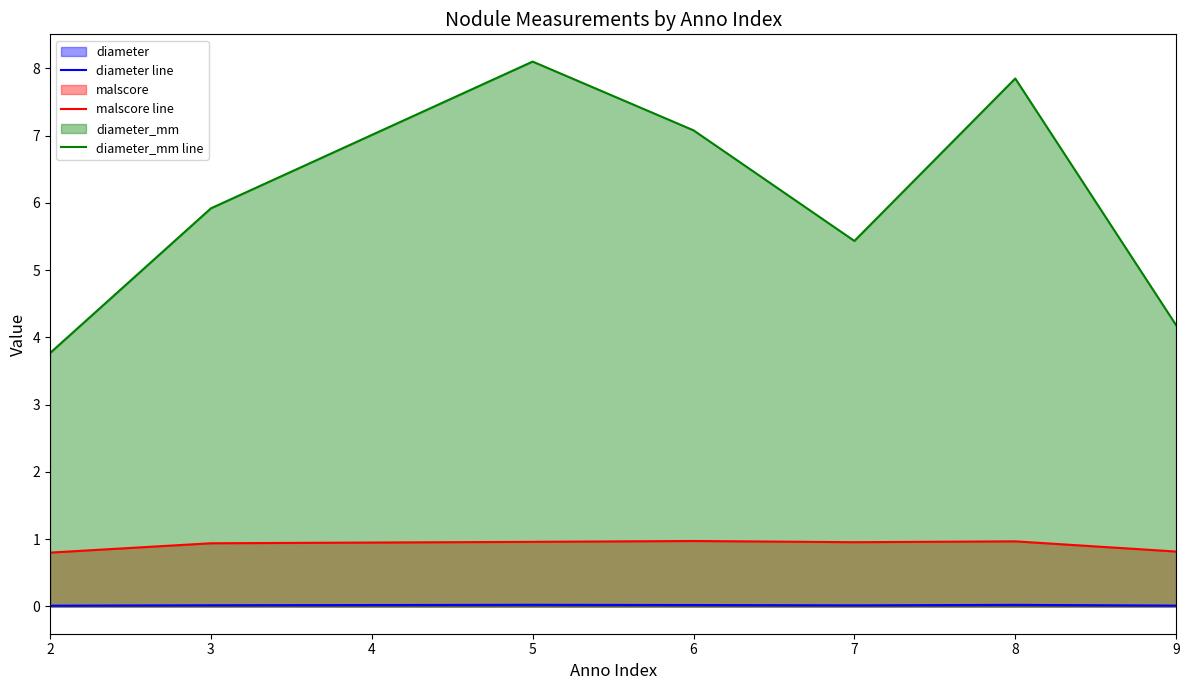

True or false: diameter_mm line and diameter line intersect in this chart.

False